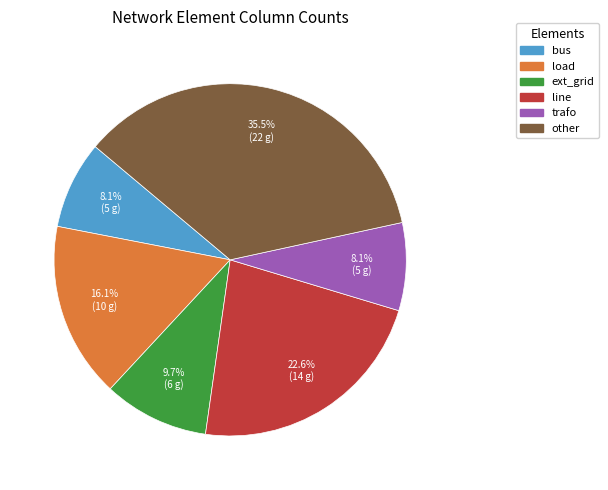

How many slices are in this pie chart?

6